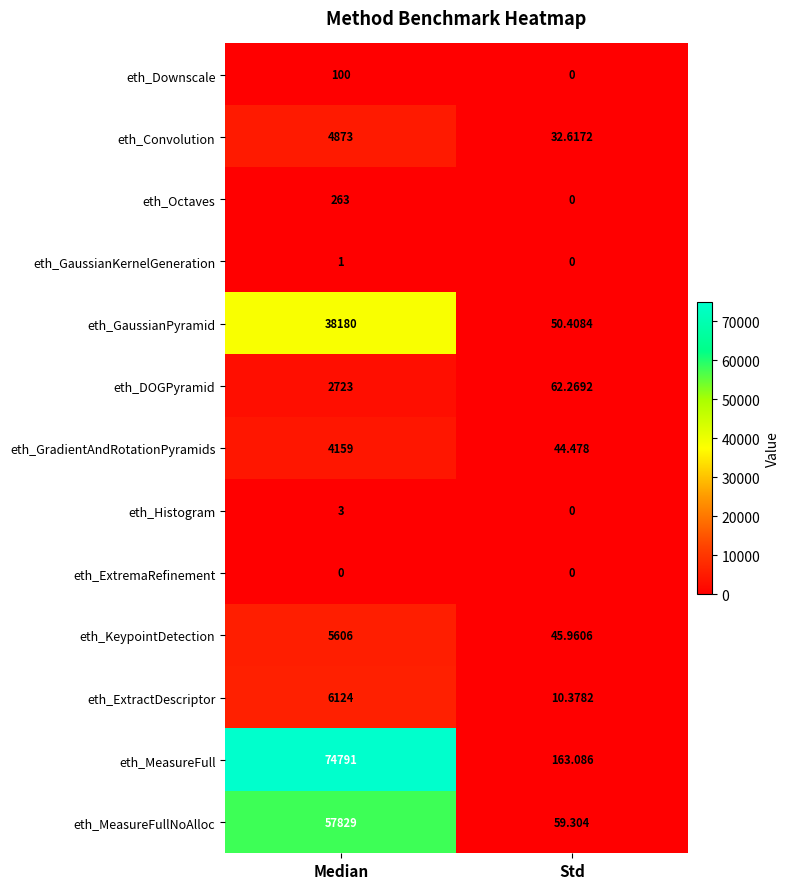

Count the number of data series in this chart.

13